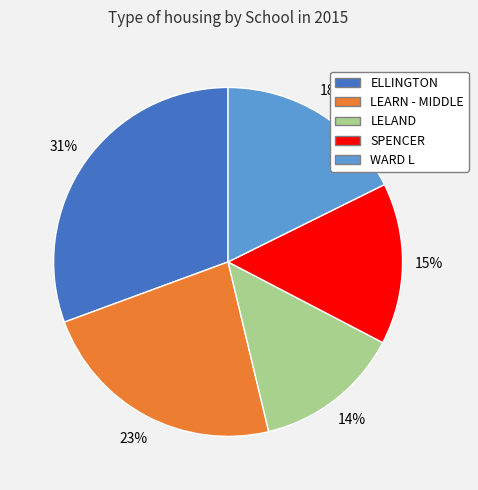

What percentage is the SPENCER slice, to the nearest percent?

15%